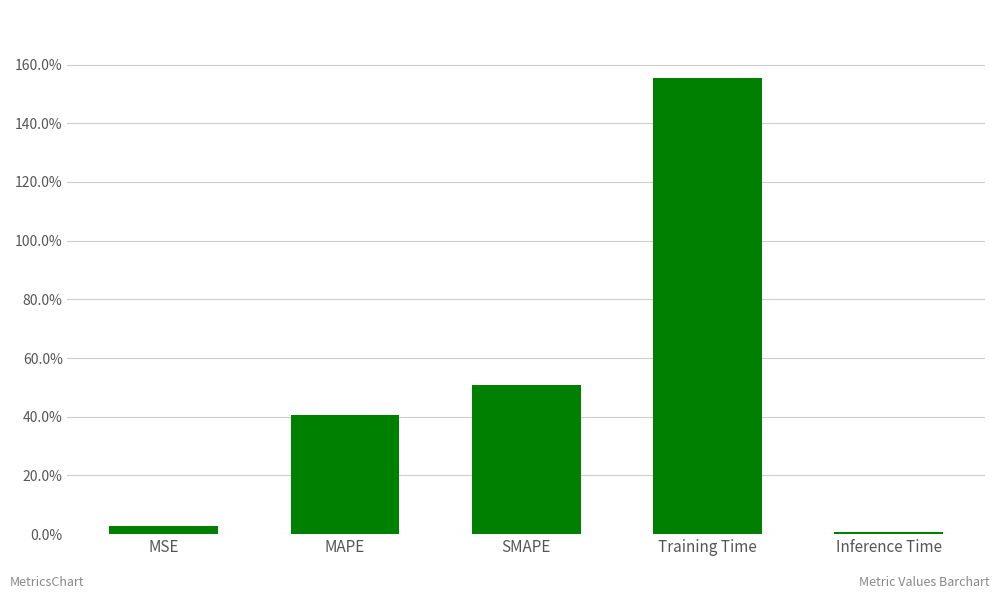

Which label corresponds to the smallest value in the chart?

Inference Time